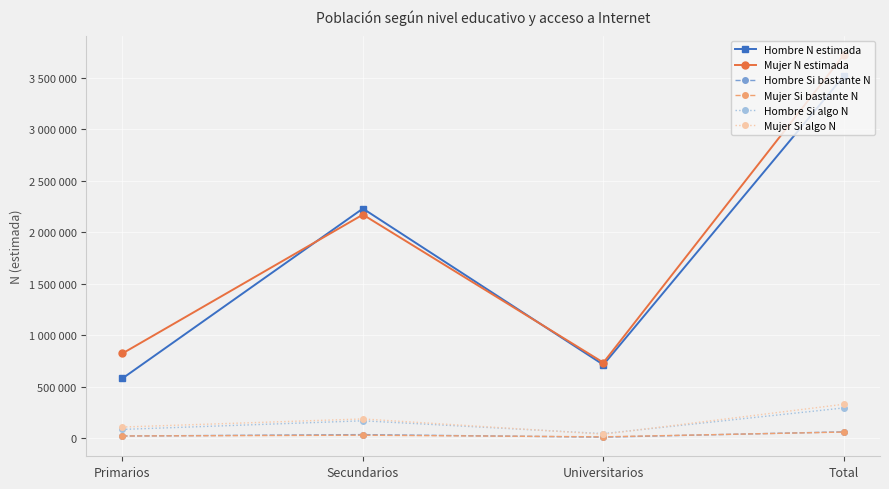

At which label is Hombre Si bastante N closest to 33809?

Secundarios